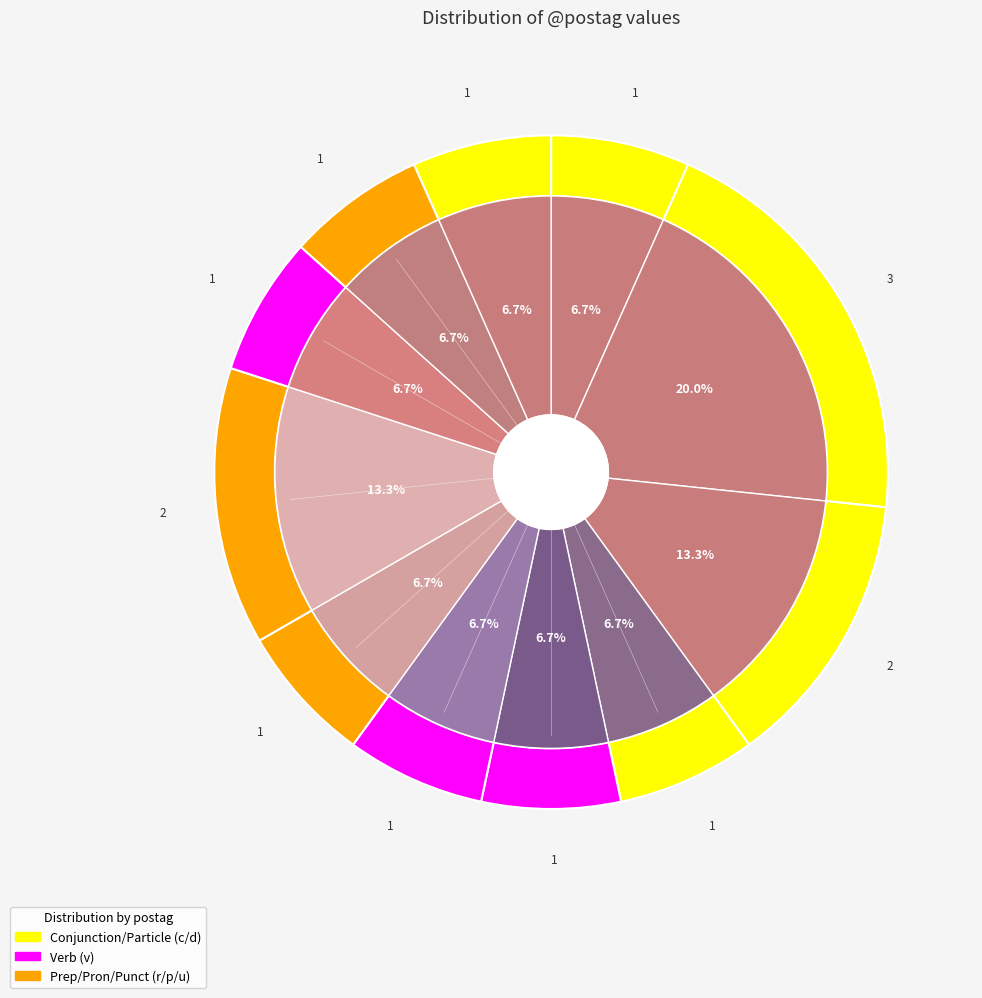

How many segments does this pie chart have?

11